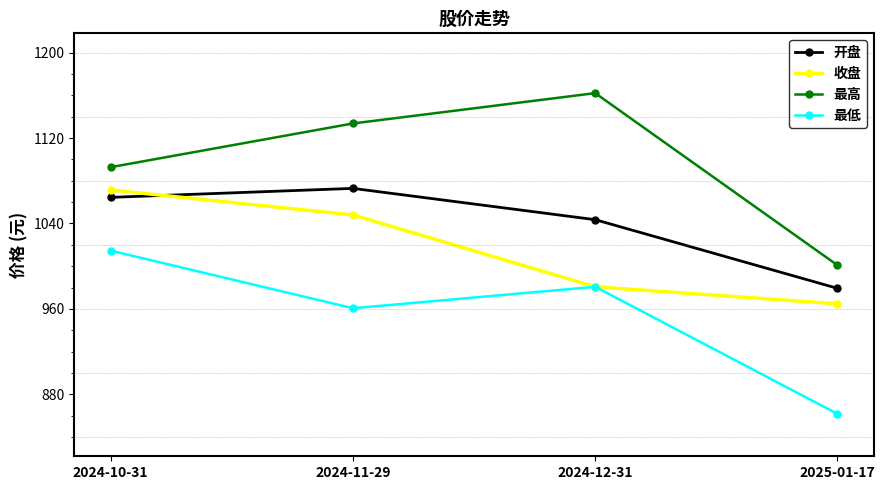

How many lines are shown in the chart?

4